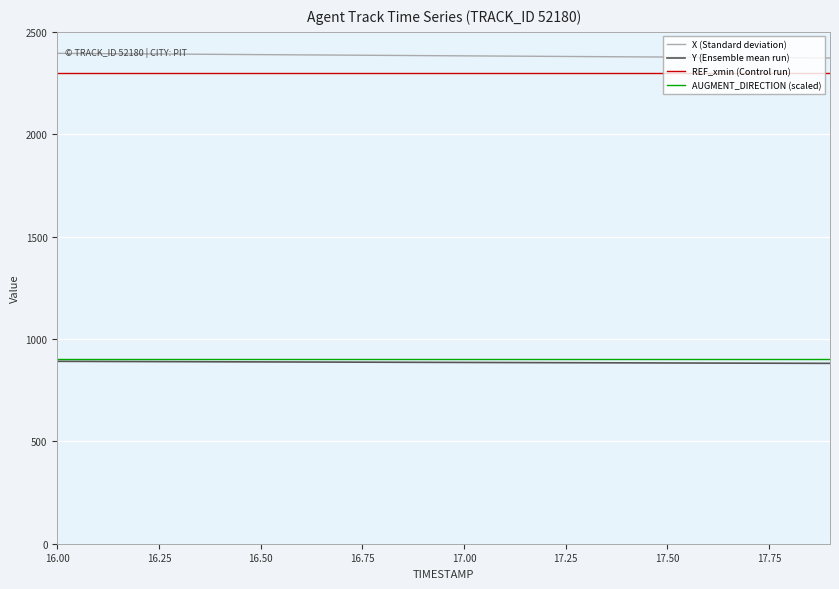

What are all the series names shown in the legend?

X (Standard deviation), Y (Ensemble mean run), REF_xmin (Control run), AUGMENT_DIRECTION (scaled)